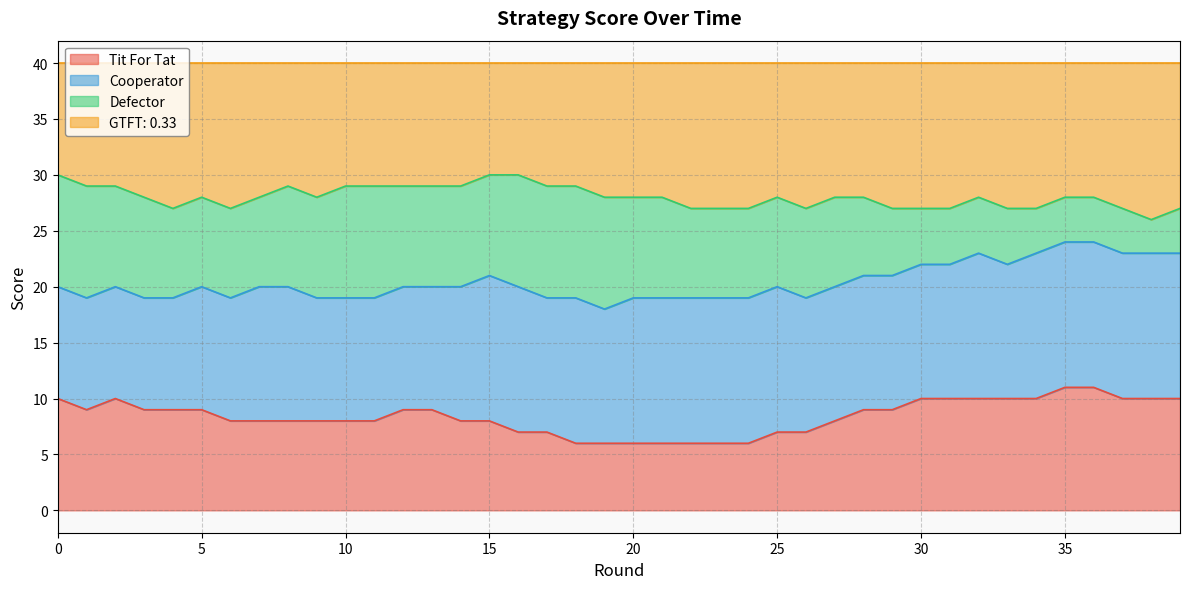

What are all the series names shown in the legend?

Tit For Tat, Cooperator, Defector, GTFT: 0.33